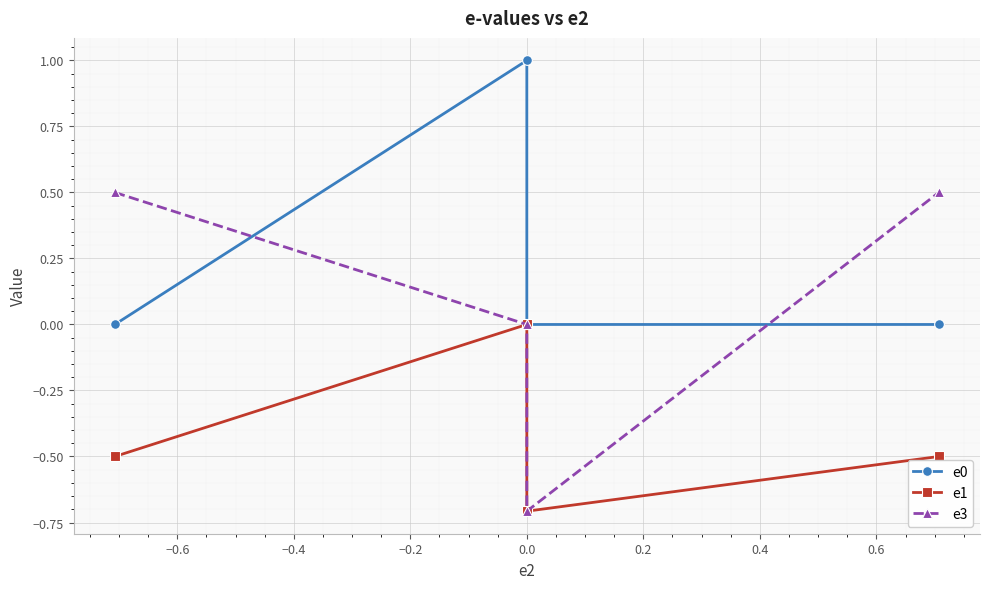

Which series has the largest range (max minus min)?

e3